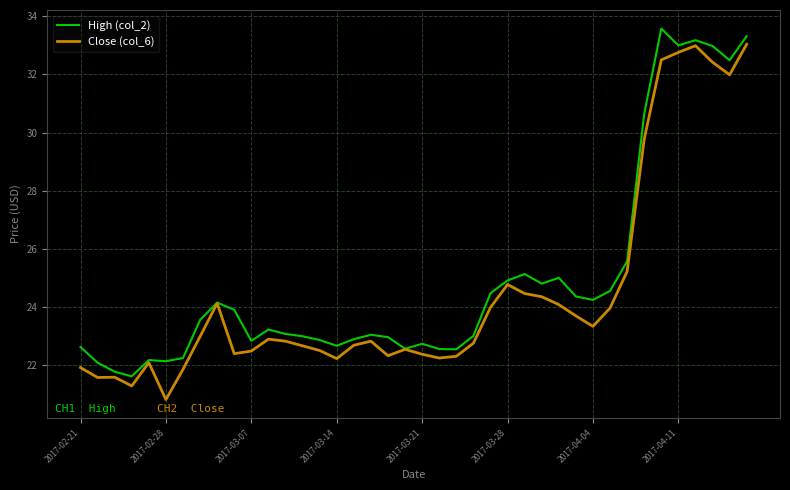

What is the maximum value shown in the chart?

33.6